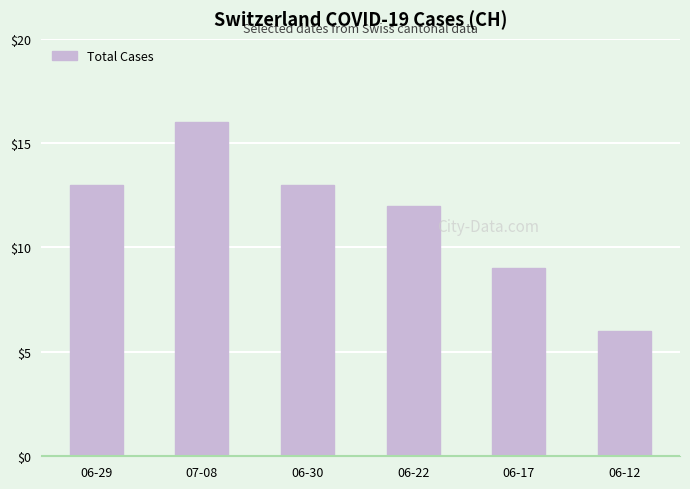

What is the value of the 6th bar from the left?

6